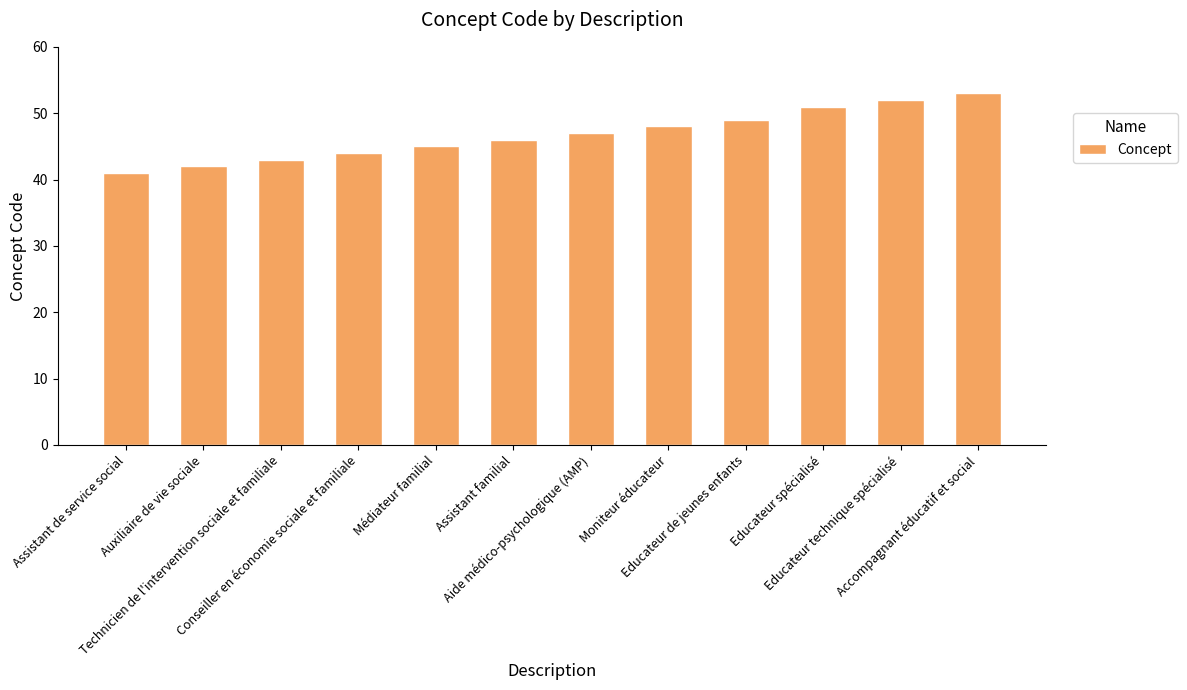

List the labels in order of value, smallest first.

Assistant de service social, Auxiliaire de vie sociale, Technicien de l'intervention sociale et familiale, Conseiller en économie sociale et familiale, Médiateur familial, Assistant familial, Aide médico-psychologique (AMP), Moniteur éducateur, Educateur de jeunes enfants, Educateur spécialisé, Educateur technique spécialisé, Accompagnant éducatif et social